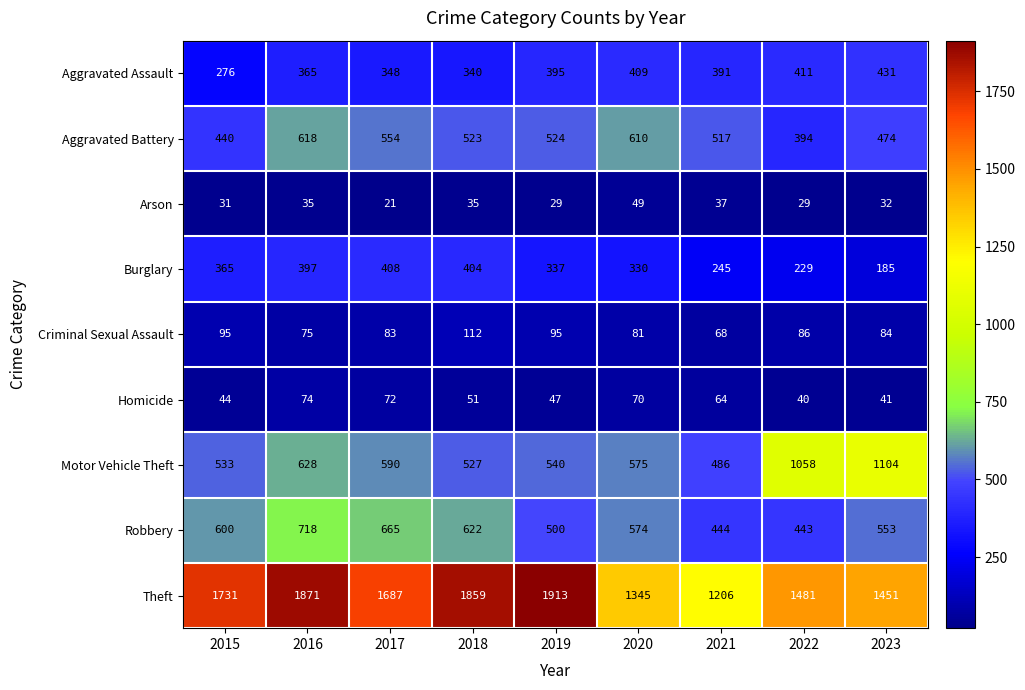

Is it true that Robbery equals 188 at 2022?

False